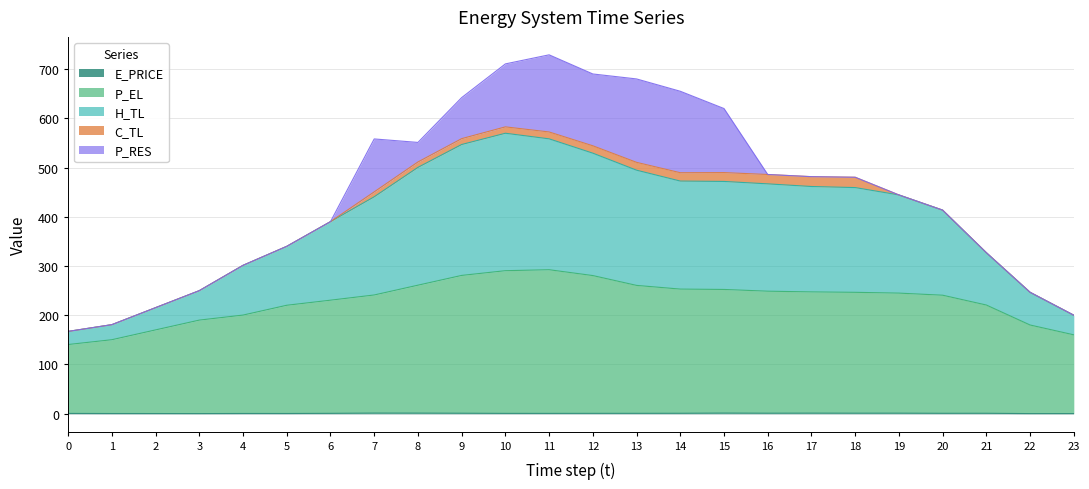

Does the chart display data point markers on the line(s)?

No